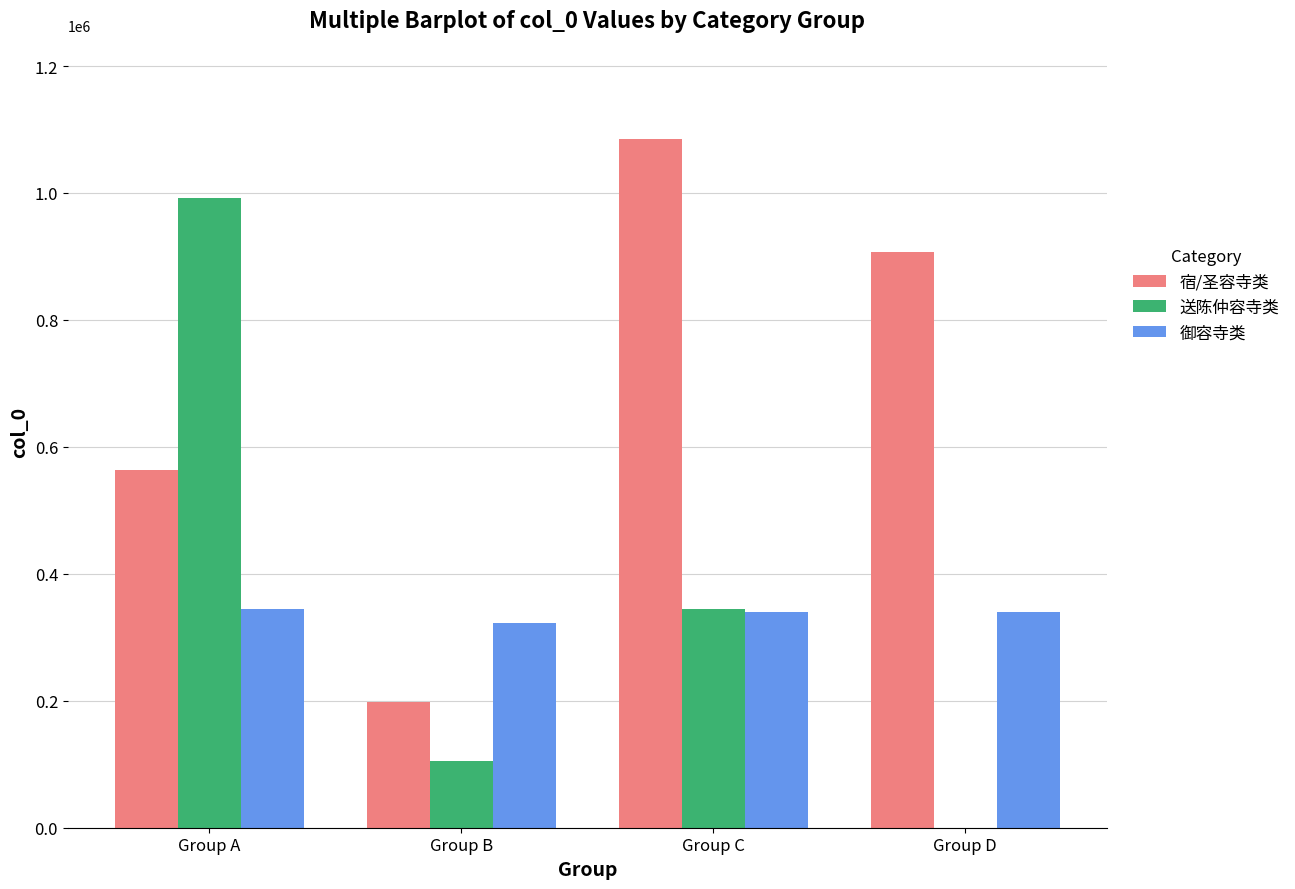

True or false: 送陈仲容寺类 has a value of 38929 at Group B.

False